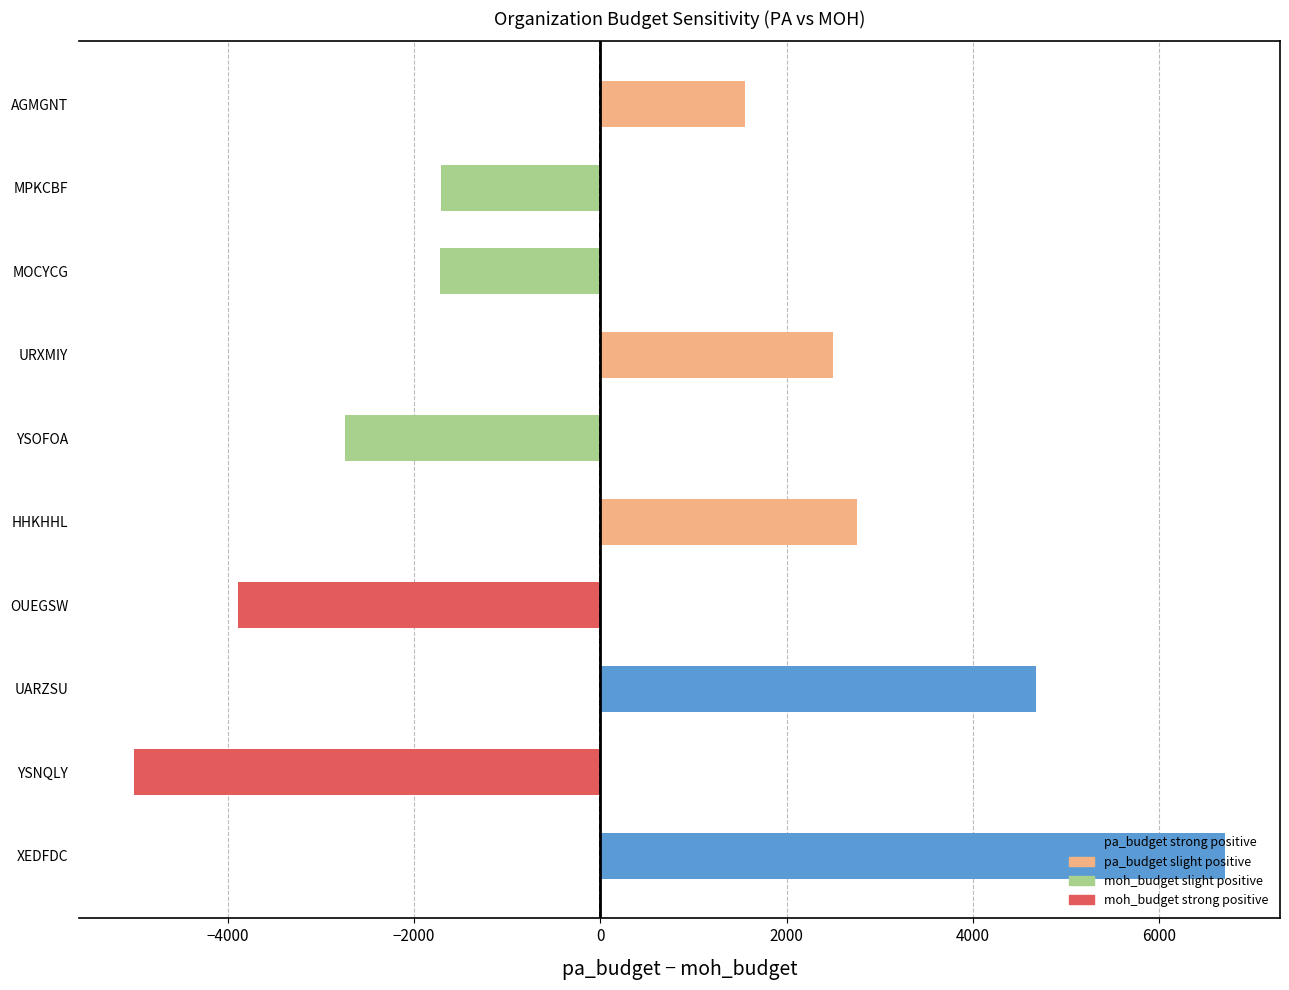

What is the sum of all values?

3113.0